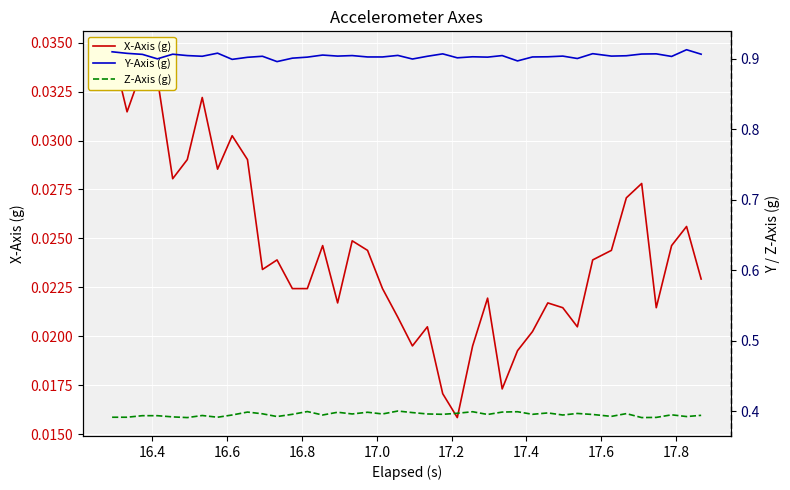

At how many categories does at least one series exceed 0?

40